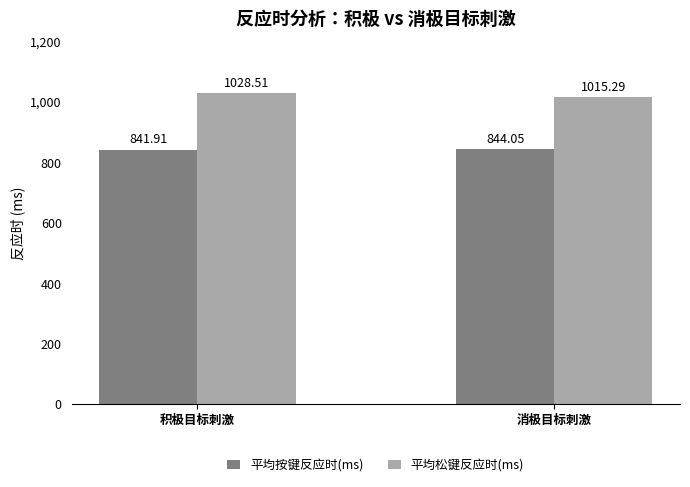

How many bars are there in total?

4